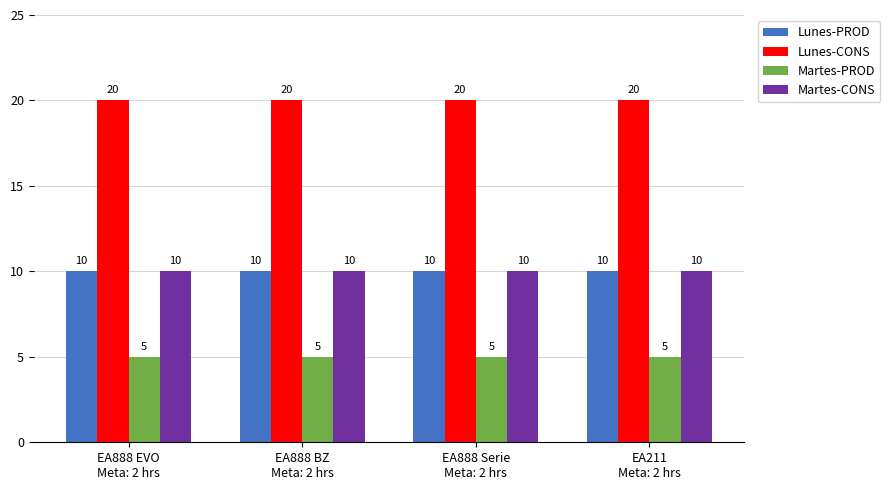

What is the value of the Lunes-PROD bar at the 1st from the left?

10